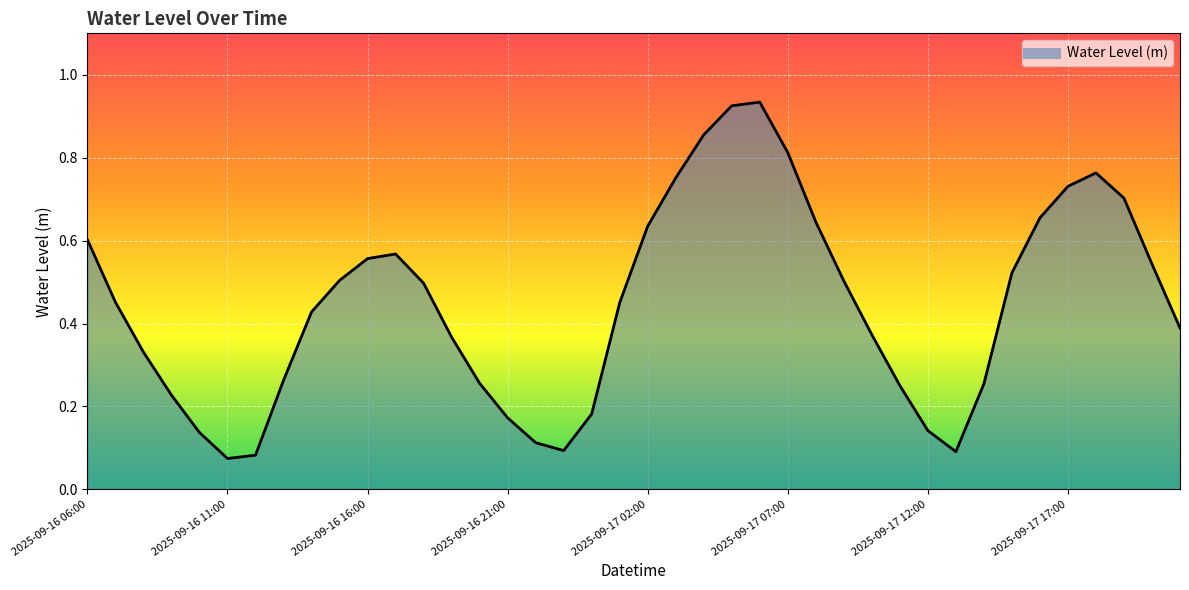

What is the sum of all values?

17.8